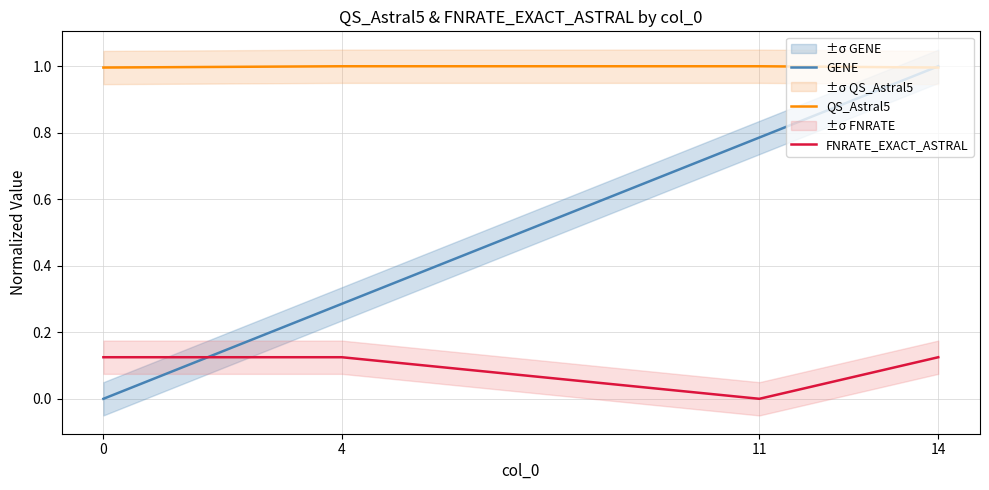

Where is the first local minimum for FNRATE_EXACT_ASTRAL?

11